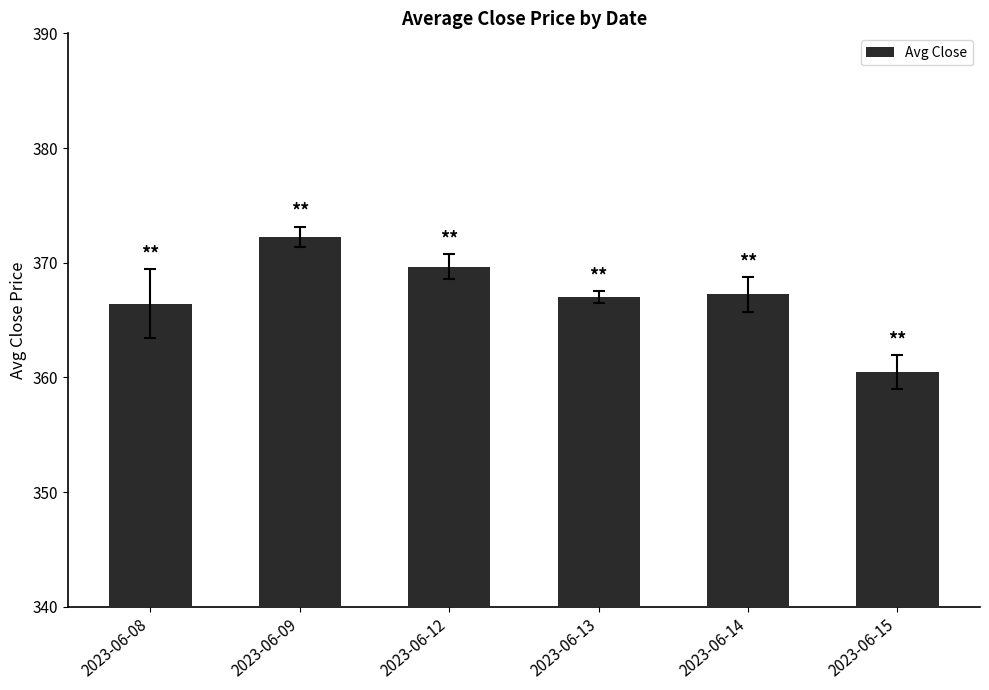

What is the sum of all values?

2203.0